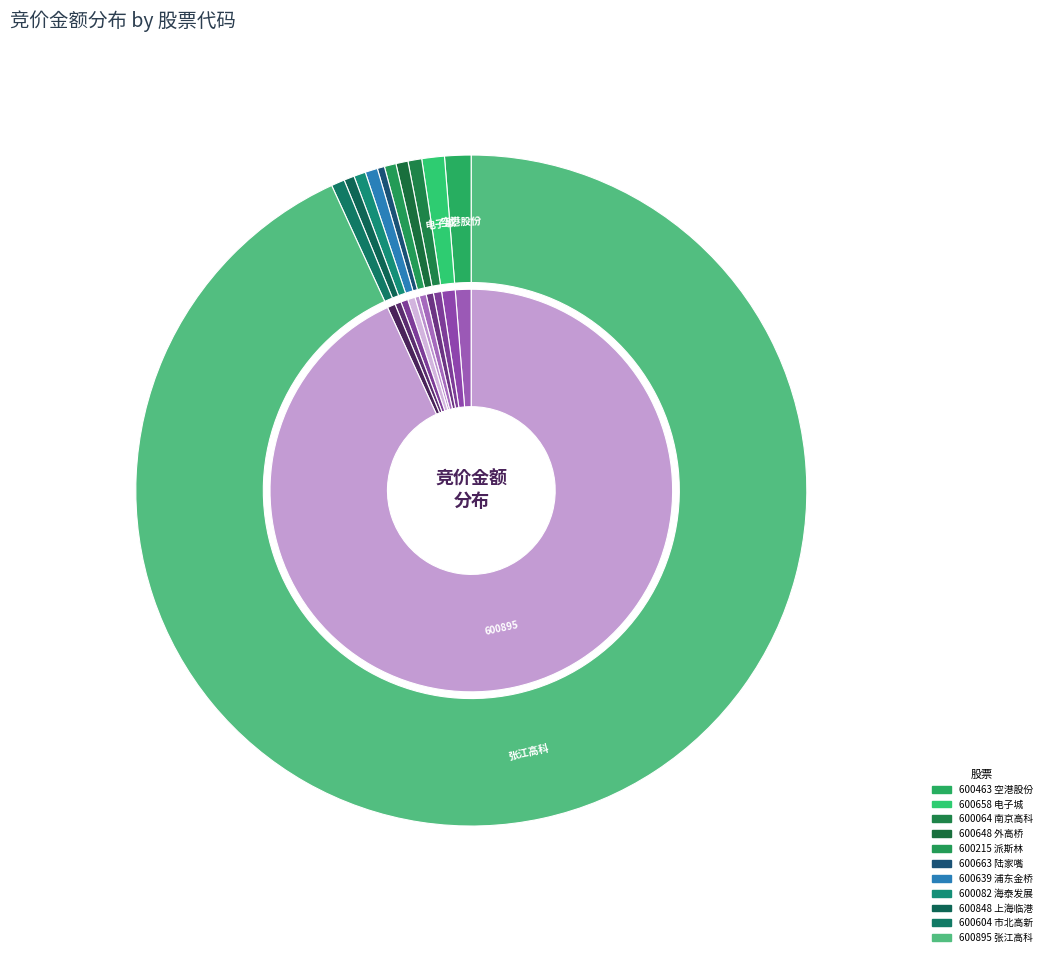

How many slices are in this pie chart?

11